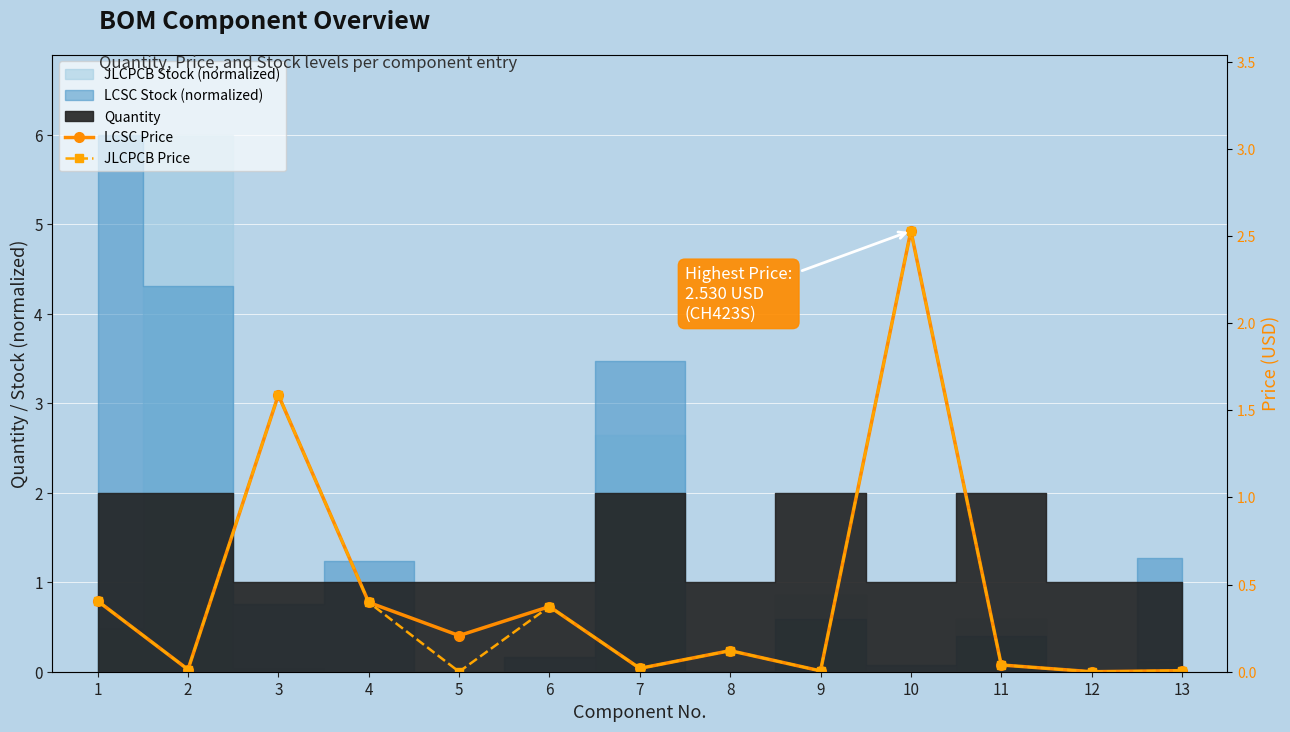

Reading right to left, transcribe all the data shown in this chart.

LCSC Price: 0.0	0.0	0.0	2.5	0.0	0.1	0.0	0.4	0.2	0.4	1.6	0.0	0.4
JLCPCB Price: 0.0	0.0	0.0	2.5	0.0	0.1	0.0	0.4	0.0	0.4	1.6	0.0	0.4